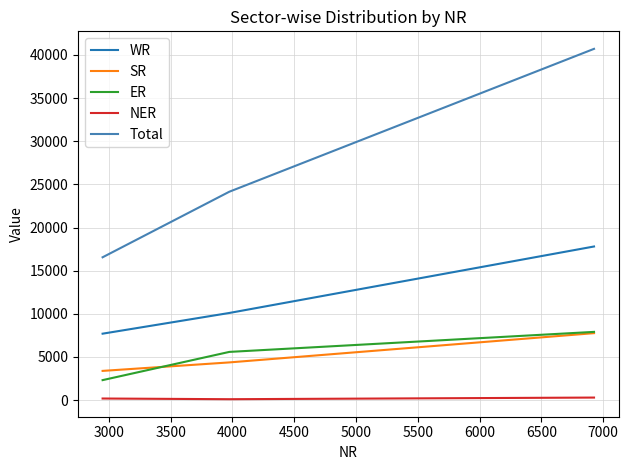

Which series has the widest spread of values?

Total